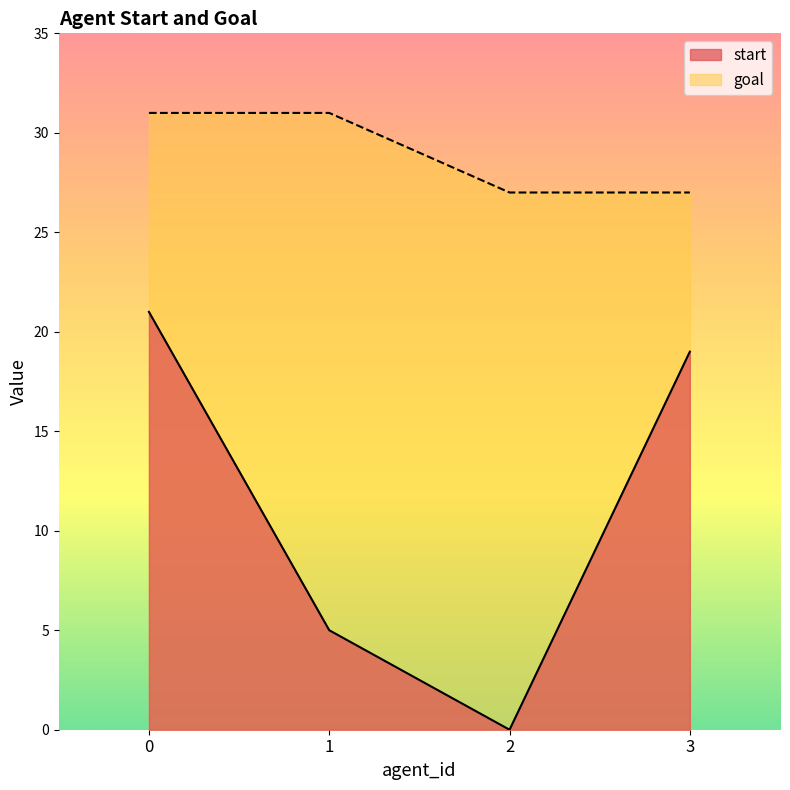

What is the difference between the maximum and minimum values in the start series?

21